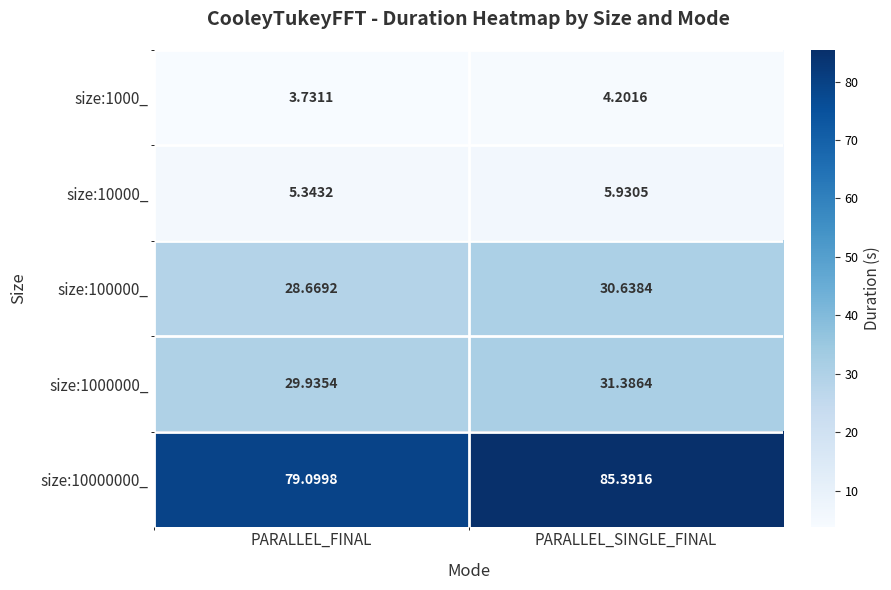

List the labels in order of size:10000_ value, largest first.

PARALLEL_SINGLE_FINAL, PARALLEL_FINAL